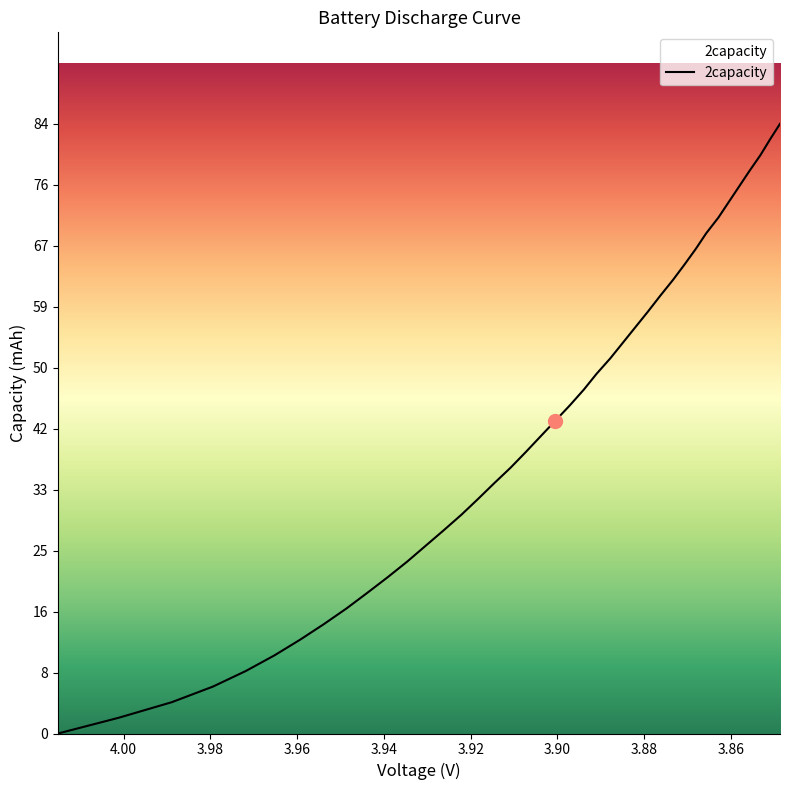

Does the chart display data point markers on the line(s)?

No